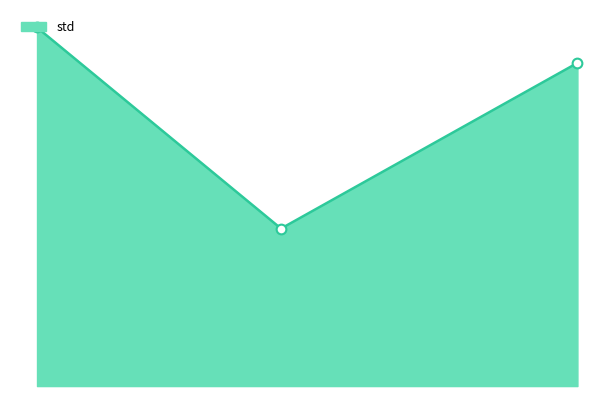

Reading left to right, what are all the values shown in this chart?

0.8	0.3	0.7